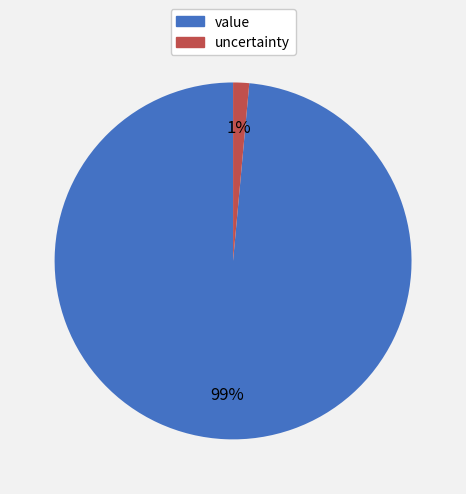

True or false: value accounts for 99% of the total.

True